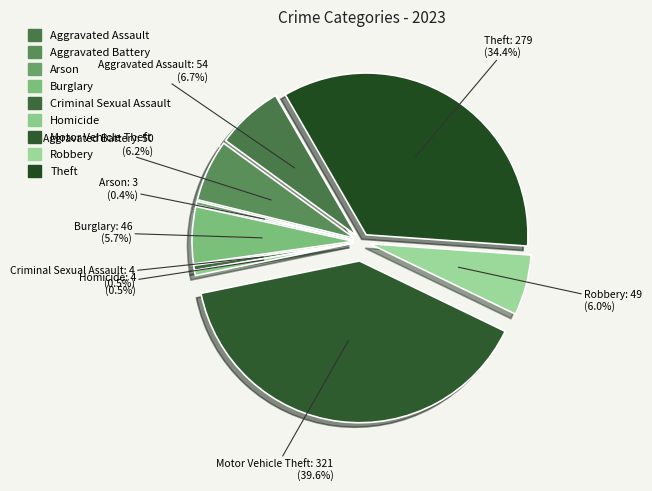

To the nearest percent, what is the average slice percentage?

11%